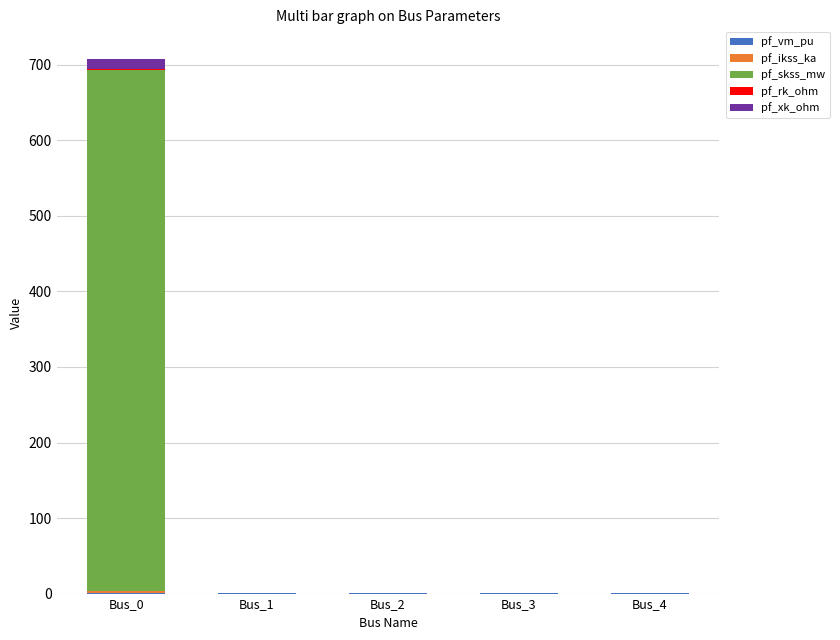

At which category is the sum across all series the highest?

Bus_0